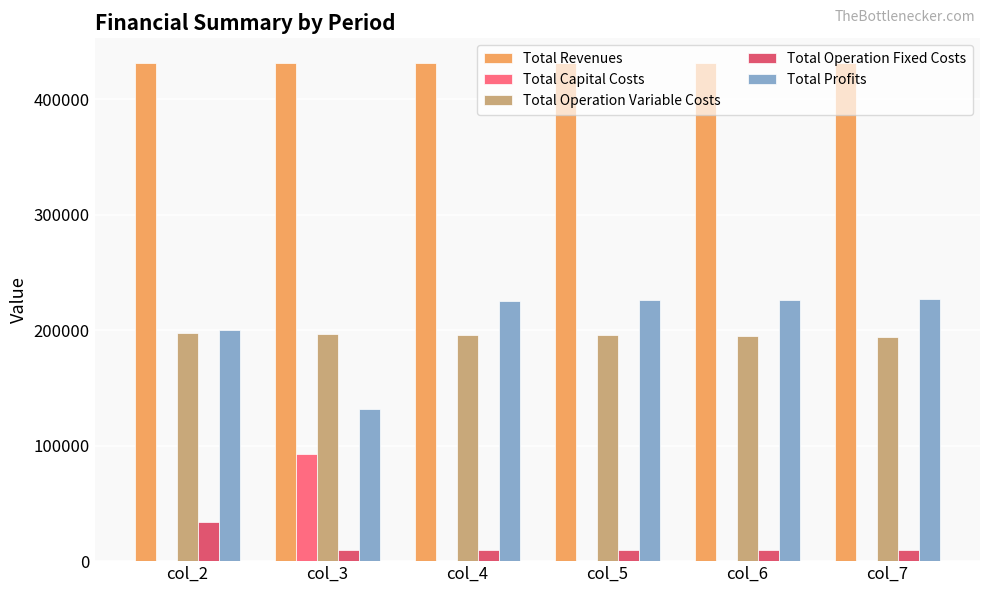

The Total Operation Variable Costs series shows 132585.3 at col_2. True or false?

False